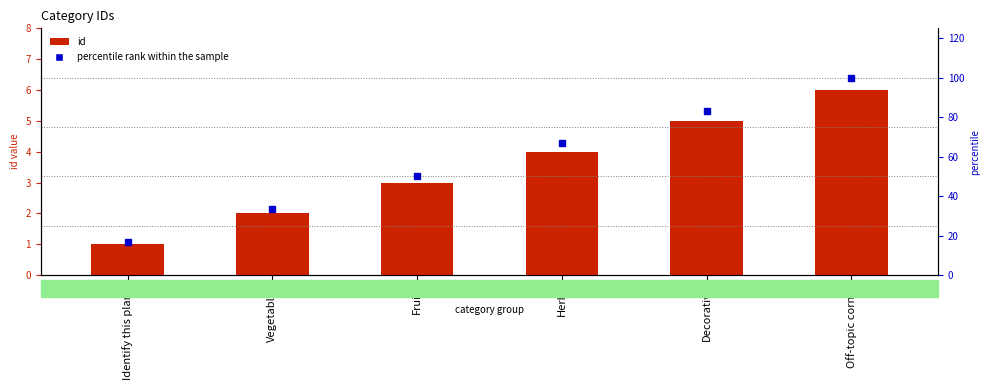

How many data points does each series have?

6